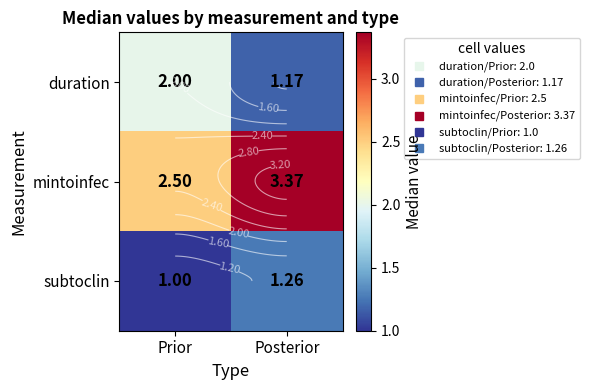

How many values in the subtoclin series exceed 1?

1